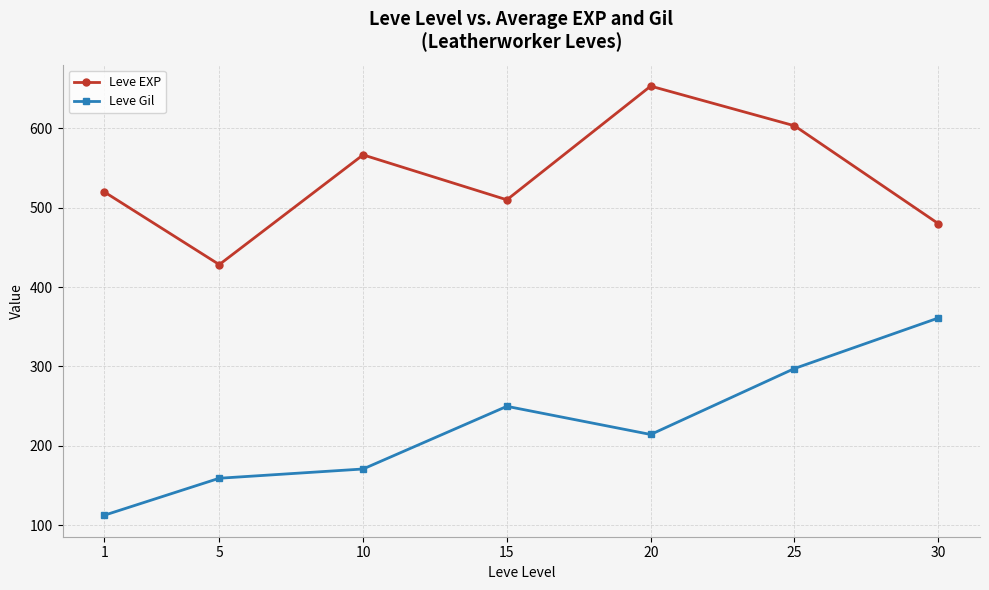

The value of Leve Gil at 30 is 361.0. True or false?

True